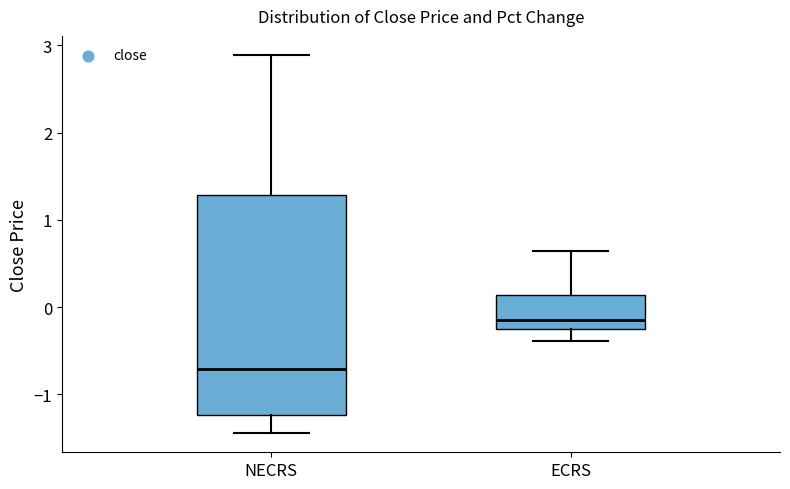

Which box has the highest median line?

ECRS